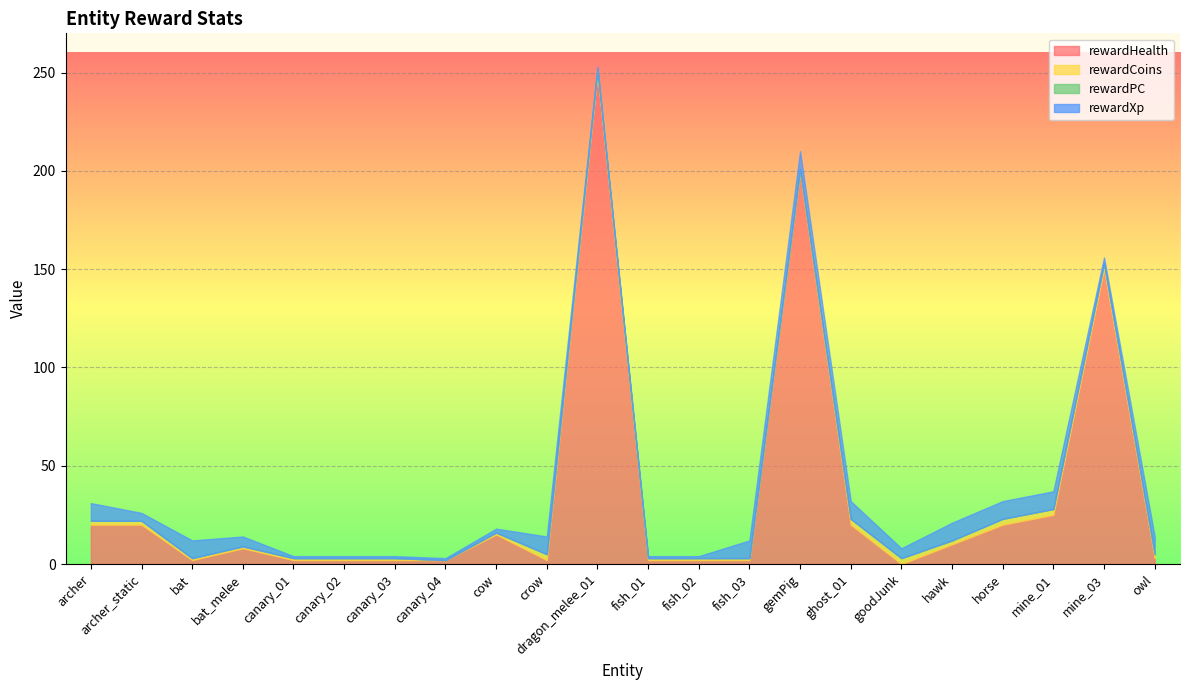

What is the sum of the rewardCoins values at fish_01 and horse?

4